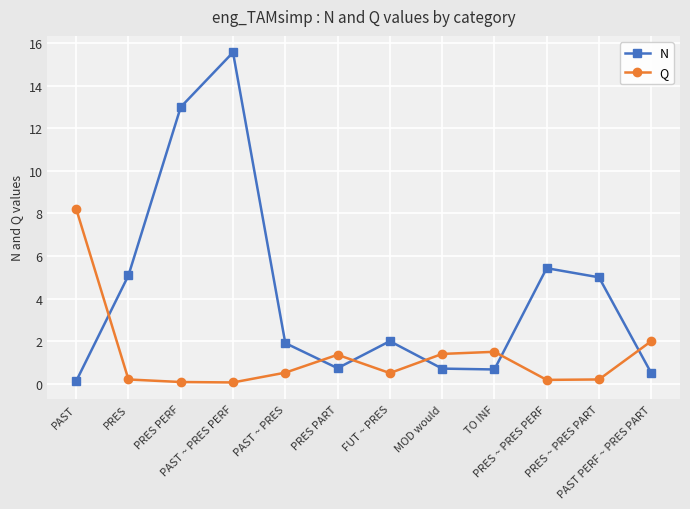

What is the maximum value for Q?

8.2